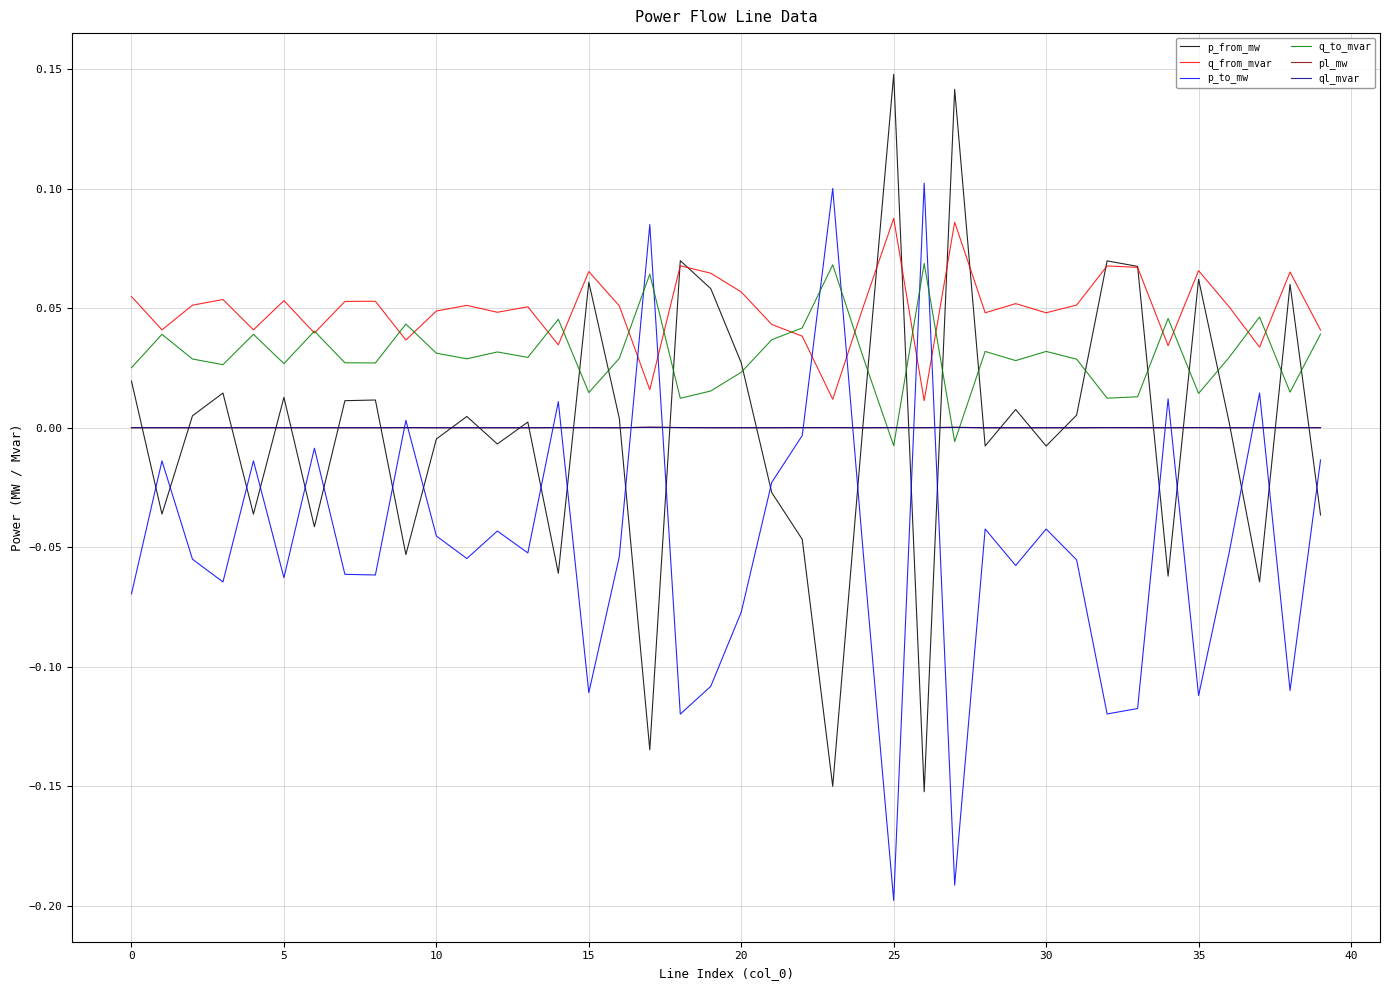

After their last crossing, which series has the higher values: q_to_mvar or pl_mw?

q_to_mvar